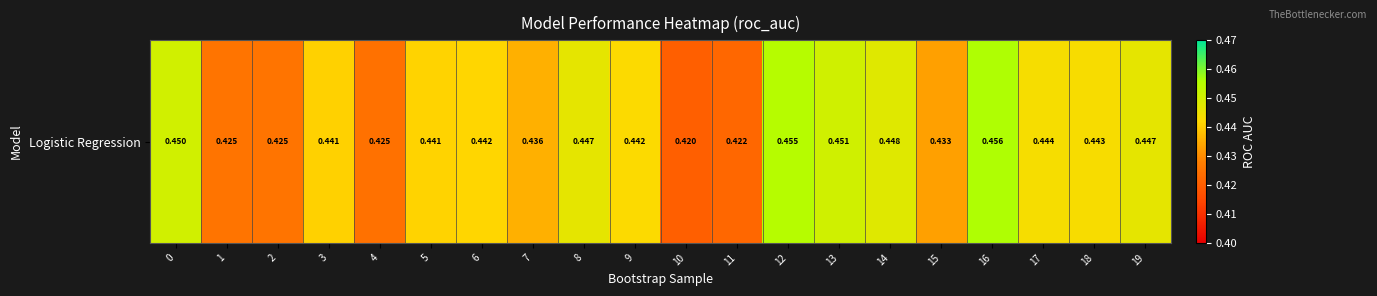

At which label is the value closest to 0?

10